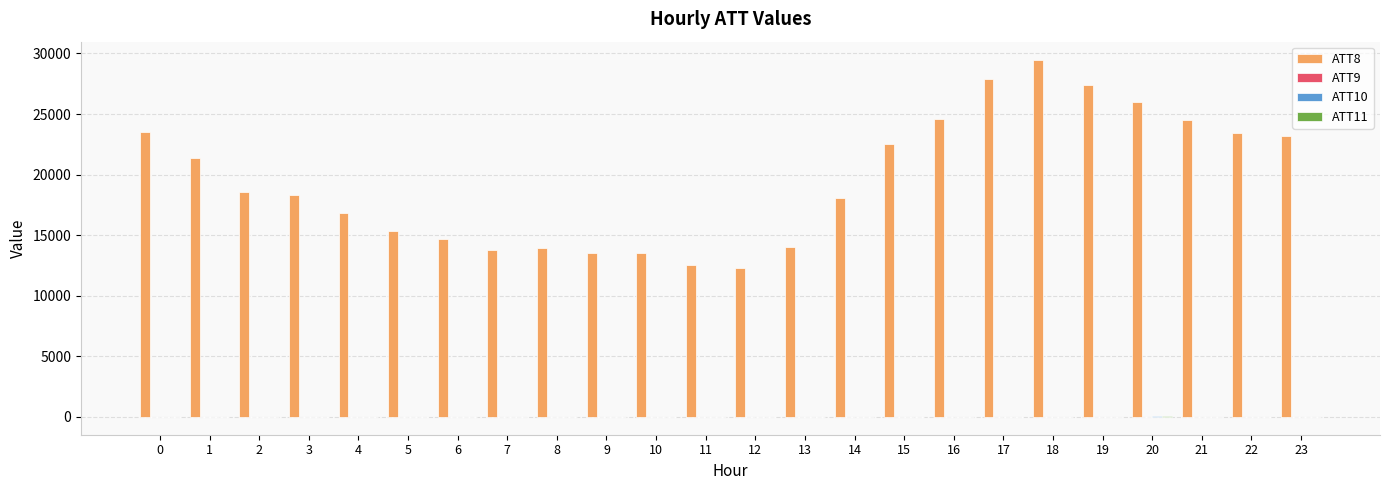

What is the greatest value displayed?

29500.0